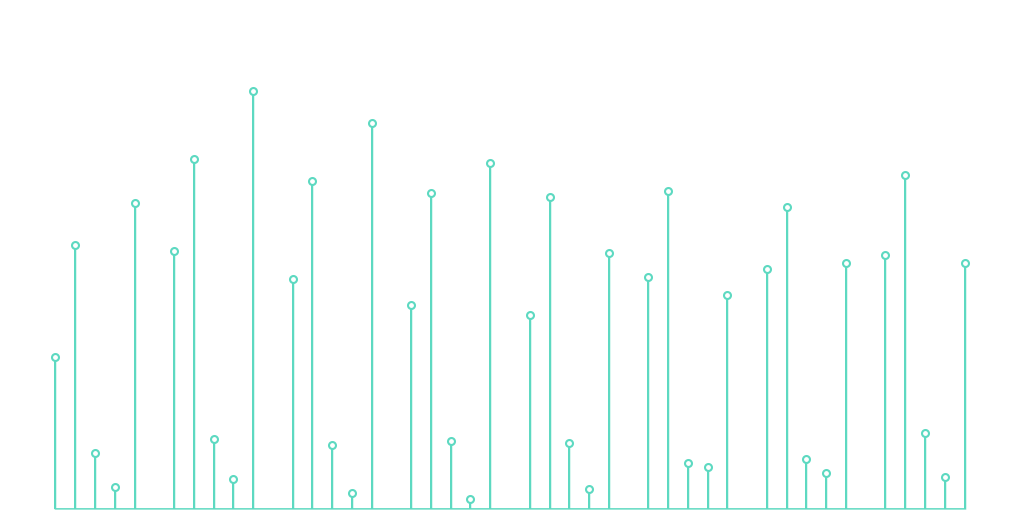

Where is Homicide nearest to the value 13?

2015